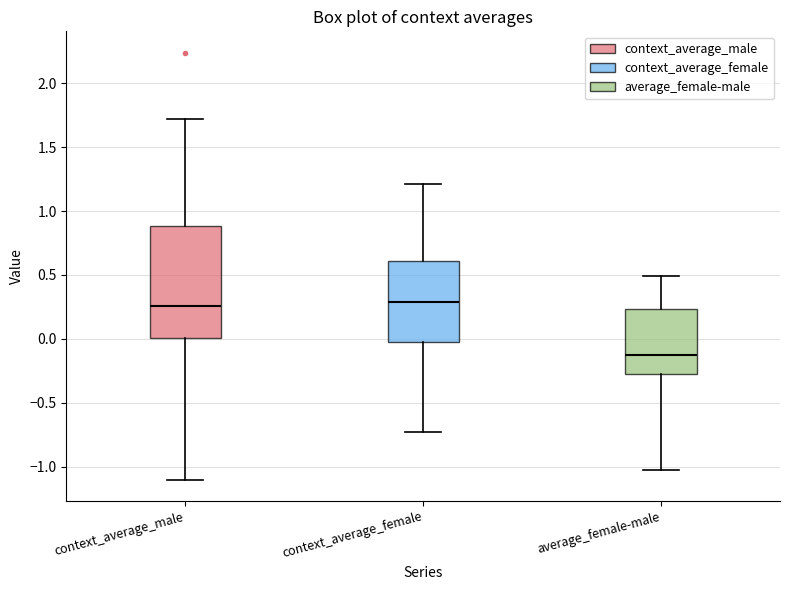

Which box has the lowest median line?

average_female-male